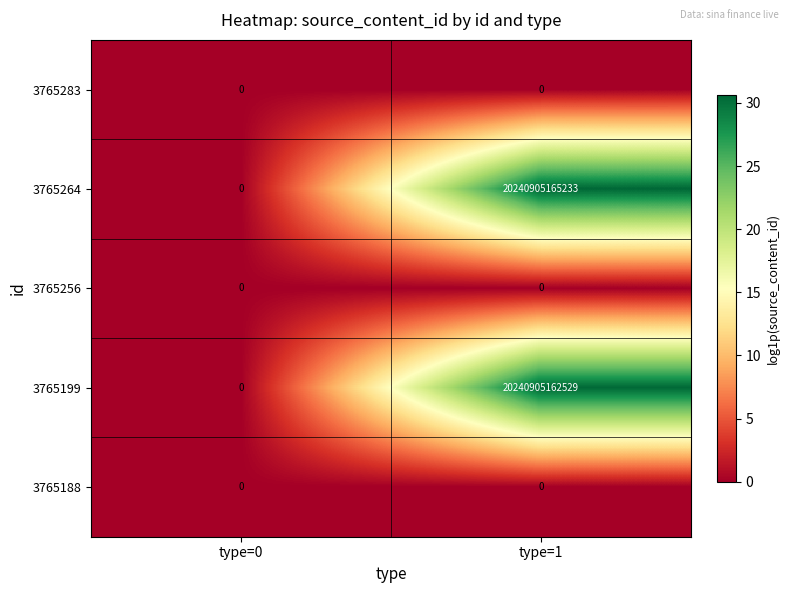

Which category has the highest value across all series?

type=1